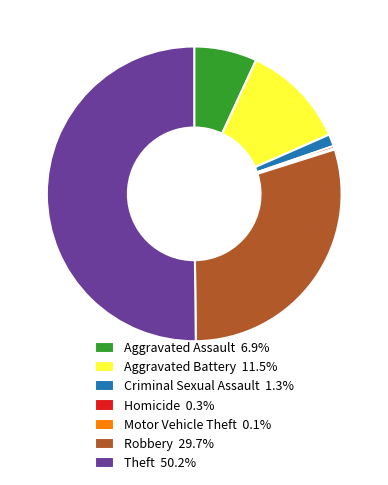

Does Aggravated Assault 6.9% represent more than half of the total?

No